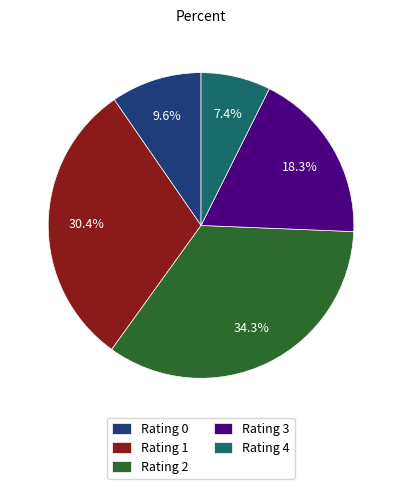

To the nearest percent, what is the difference between the largest and smallest slice percentages?

27%